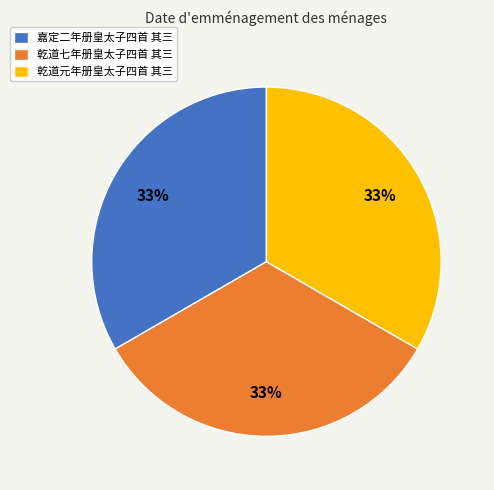

To the nearest percent, what percentage of the pie is 乾道七年册皇太子四首 其三?

33%